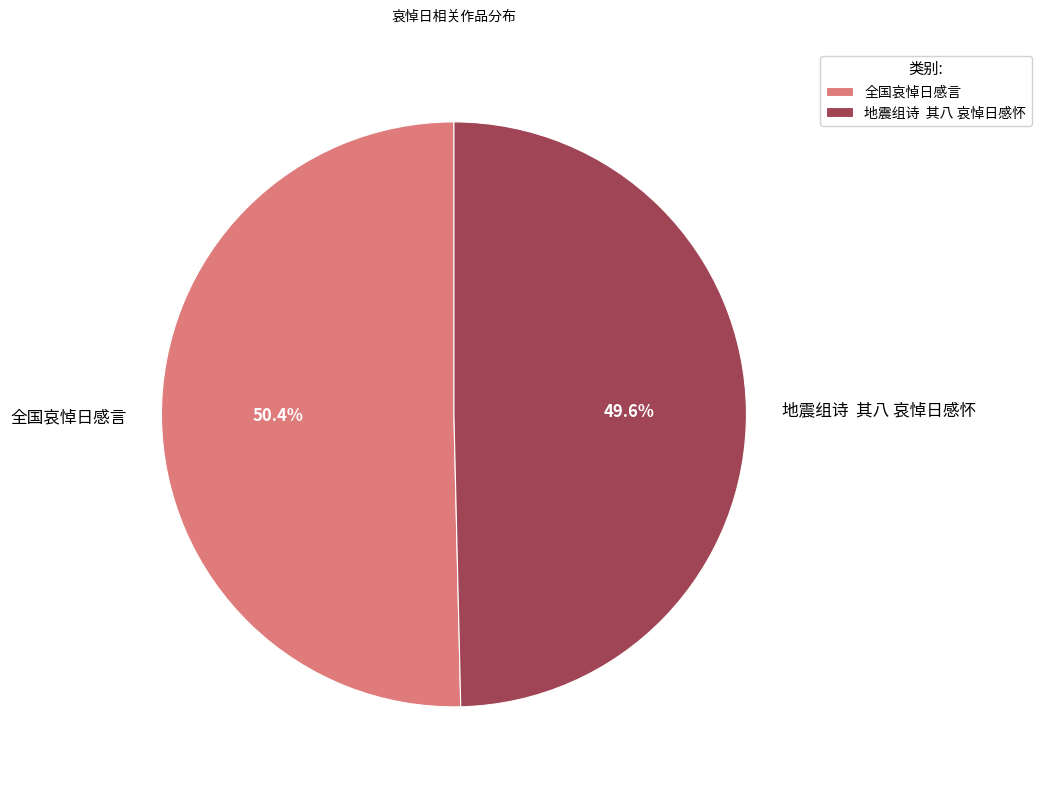

What percentage is the 全国哀悼日感言 slice, to the nearest percent?

50%